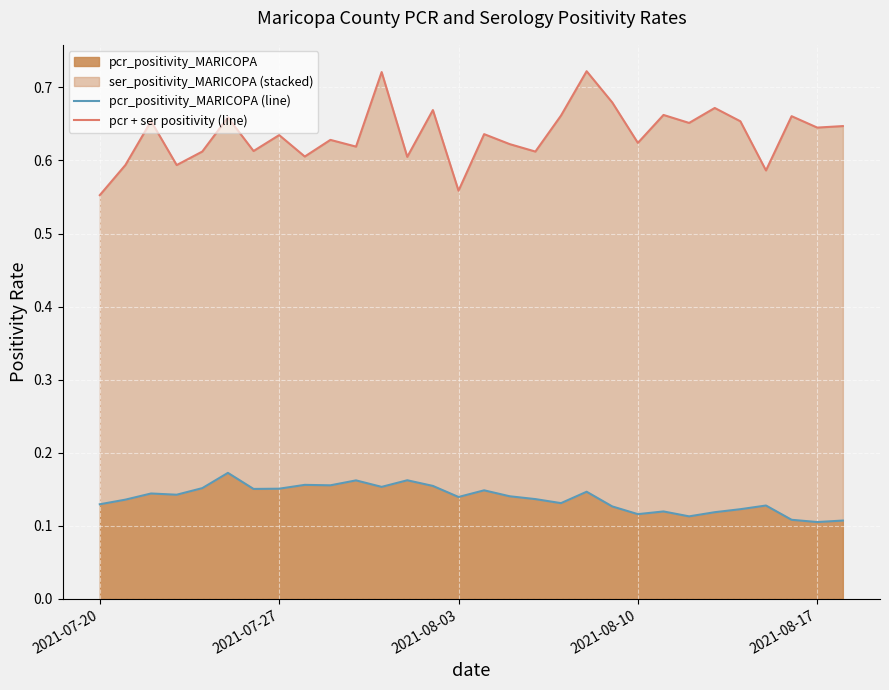

Where is pcr + ser positivity (line) nearest to the value 0?

2021-07-20